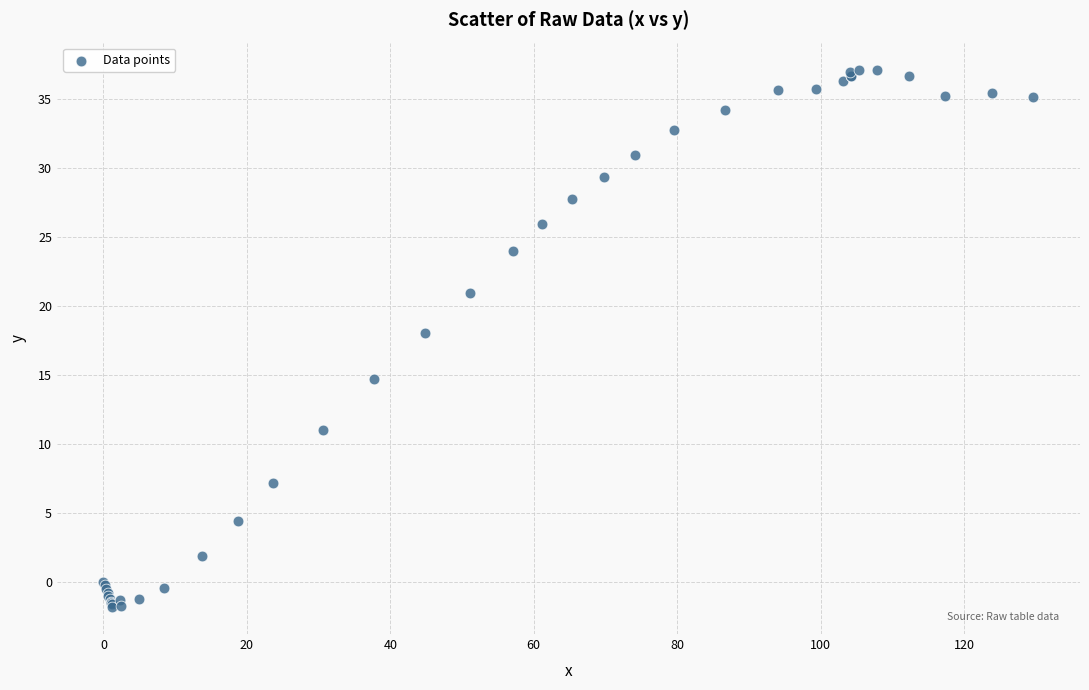

What Y value in the scatter plot is closest to 17?

18.0